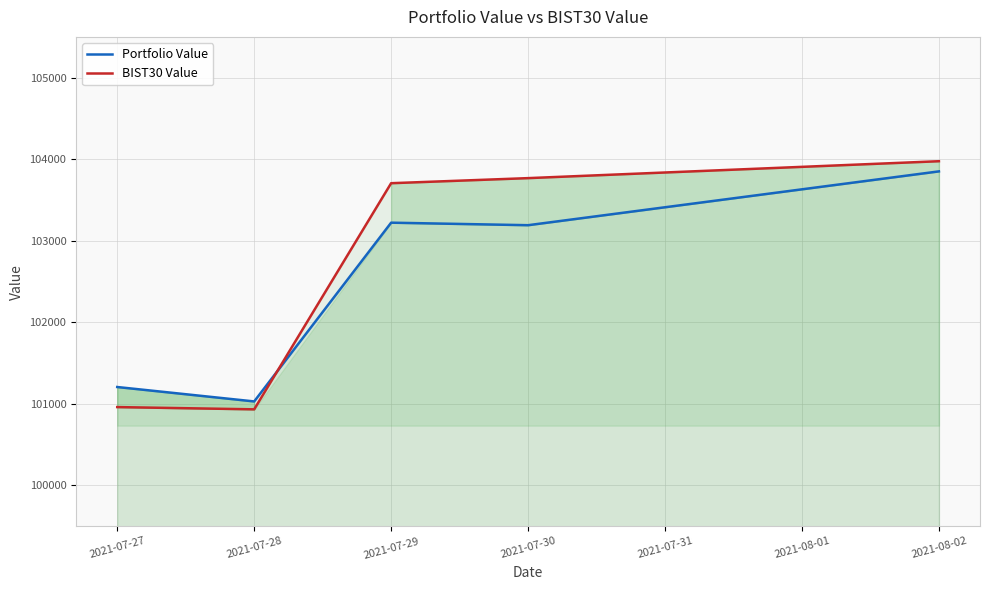

Read the Portfolio Value value at 2021-07-27.

101207.1